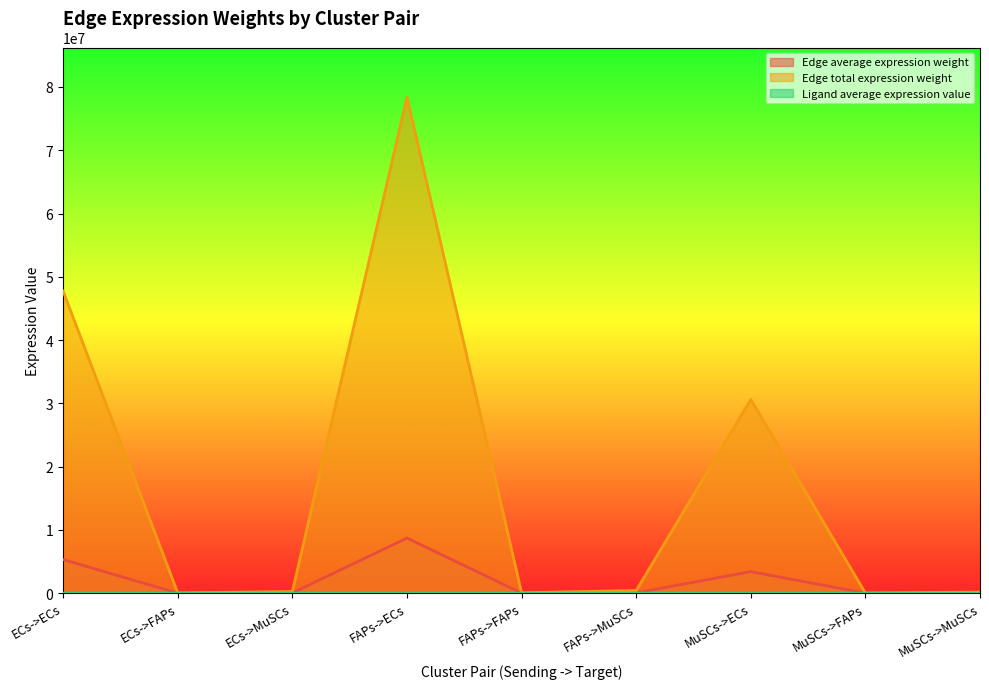

Where is the first local maximum for Edge average expression weight?

FAPs->ECs